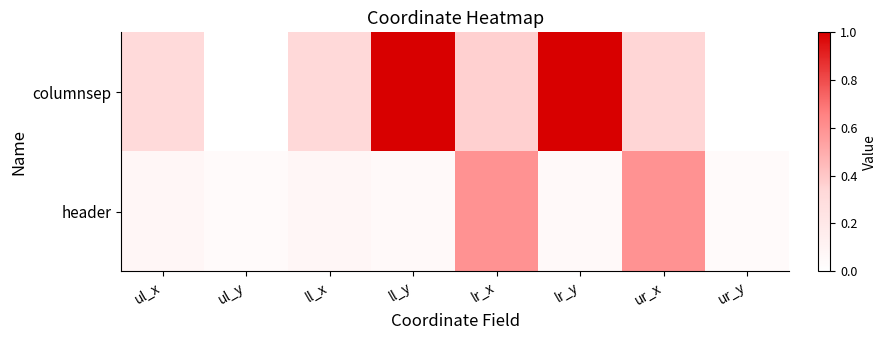

Which series has the largest range (max minus min)?

columnsep